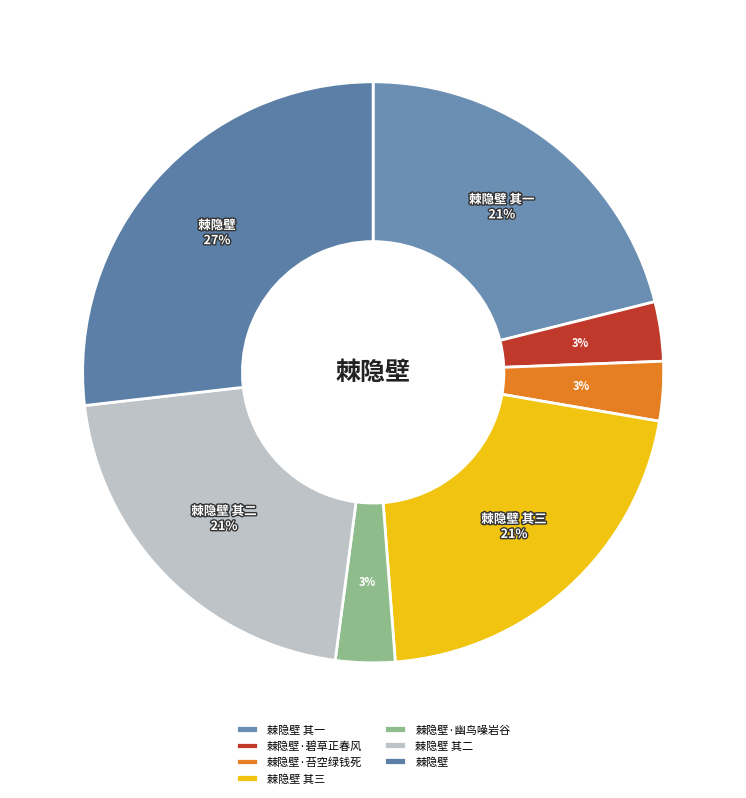

What is the total percentage of 棘隐壁 and 棘隐壁·苔空绿钱死?

30.1%